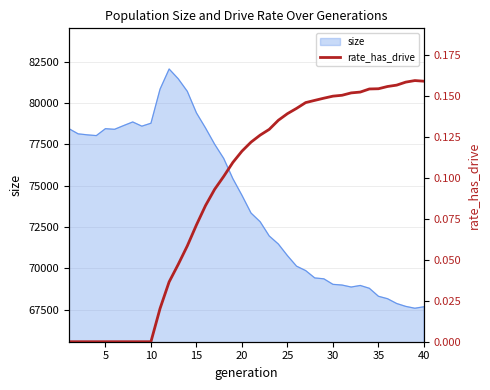

What is the maximum value for size?

82068